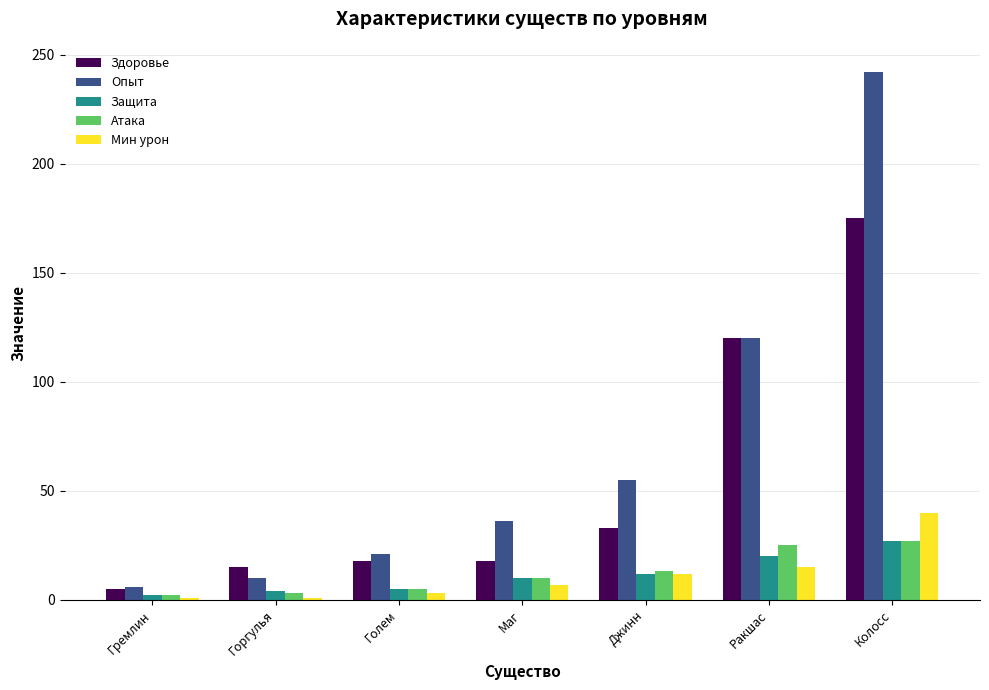

How many bars are there in each group?

5